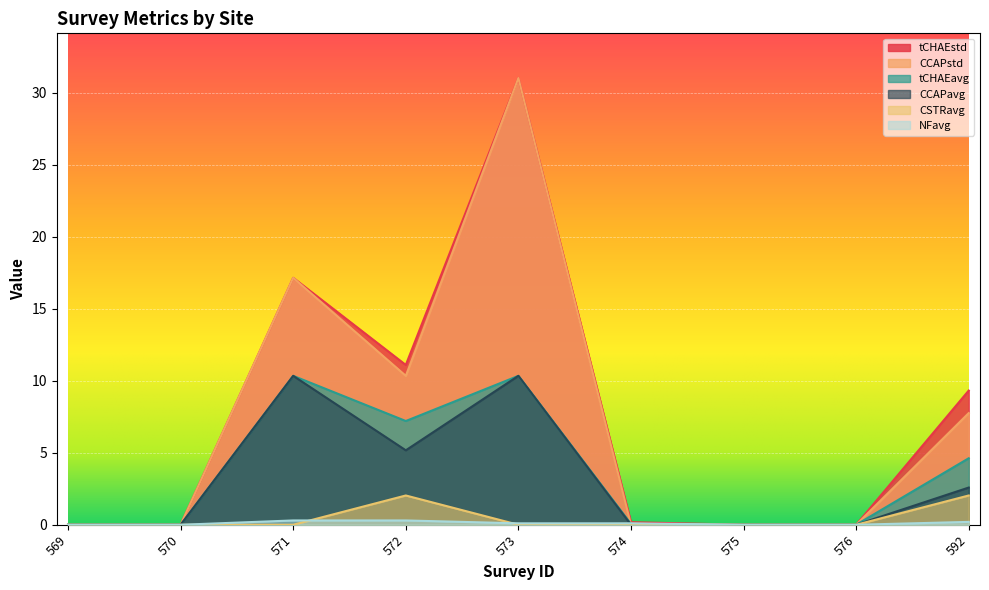

How many positive values does the CSTRavg series have?

3